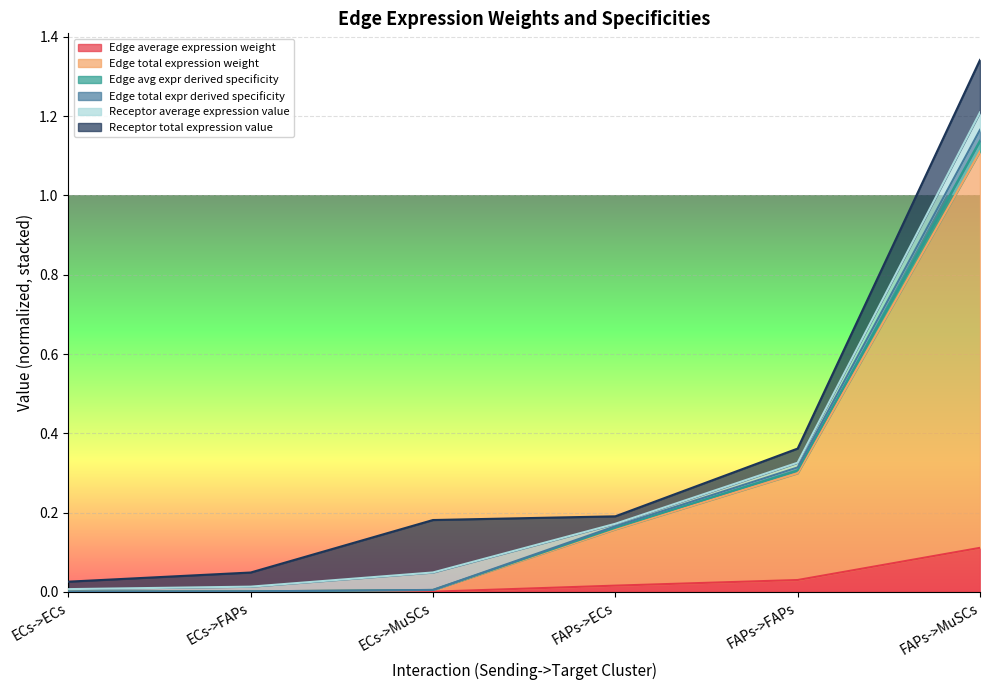

At which label is Edge average expression weight closest to 0?

ECs->ECs